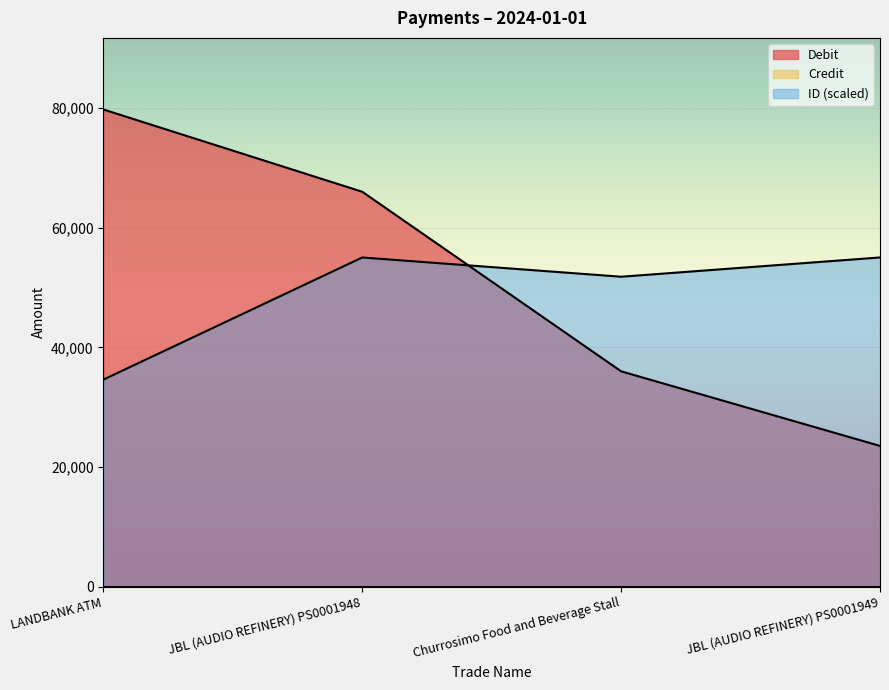

Which series ends up on top after the final intersection of ID and Debit?

ID